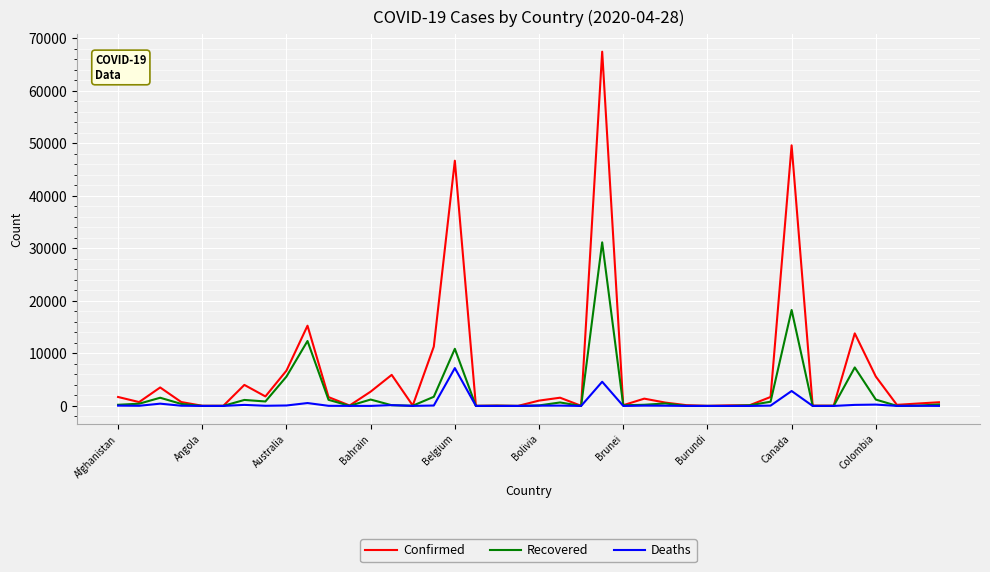

List the series in order of their peak value, lowest first.

Deaths, Recovered, Confirmed